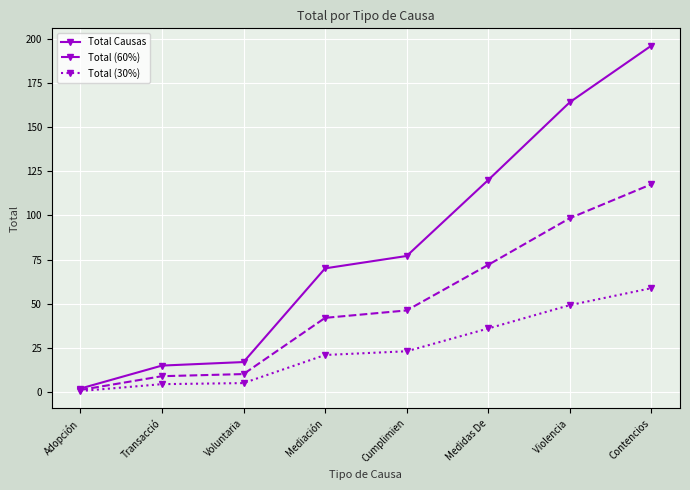

What are all the series names shown in the legend?

Total Causas, Total (60%), Total (30%)